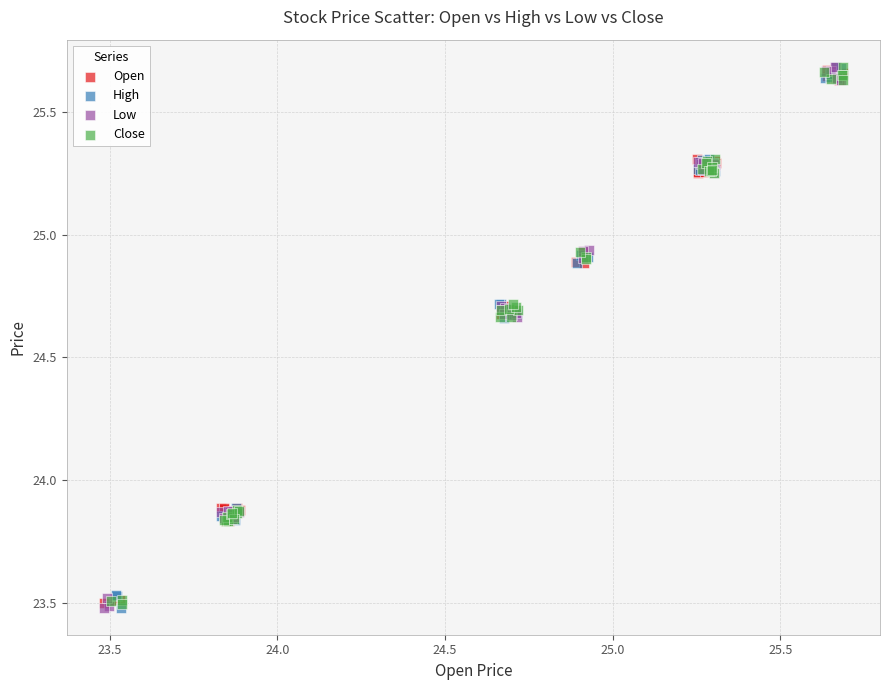

What are all the series names shown in the legend?

Open, High, Low, Close